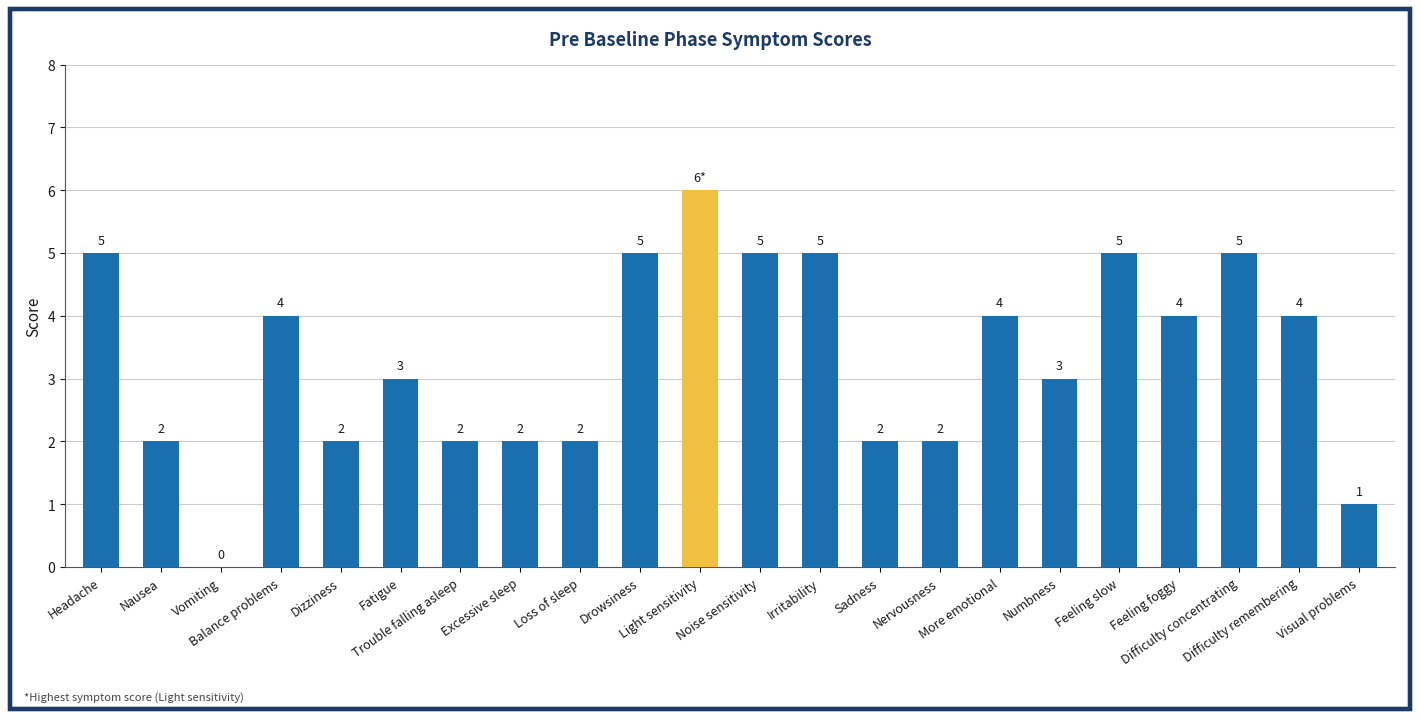

Which label corresponds to the largest value in the chart?

Light sensitivity